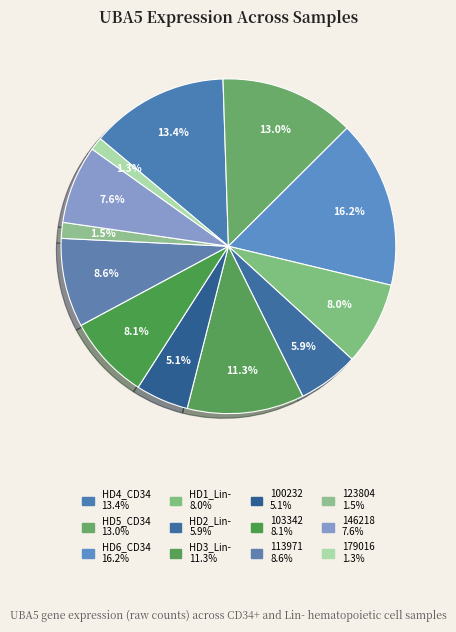

To the nearest percent, what is the combined percentage of 123804 and HD3_Lin-?

13%